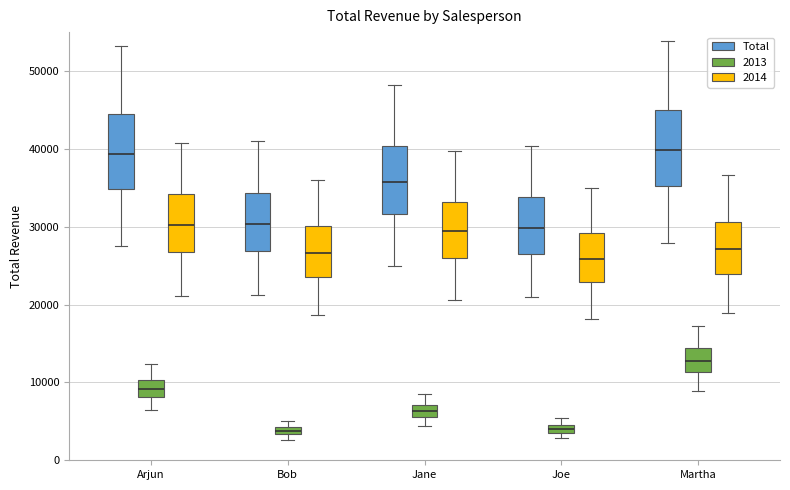

Where does the upper whisker of the box for Arjun (Total) end on the y-axis? The values are not printed on the chart, so give them approximately, as read against the axis.

53000